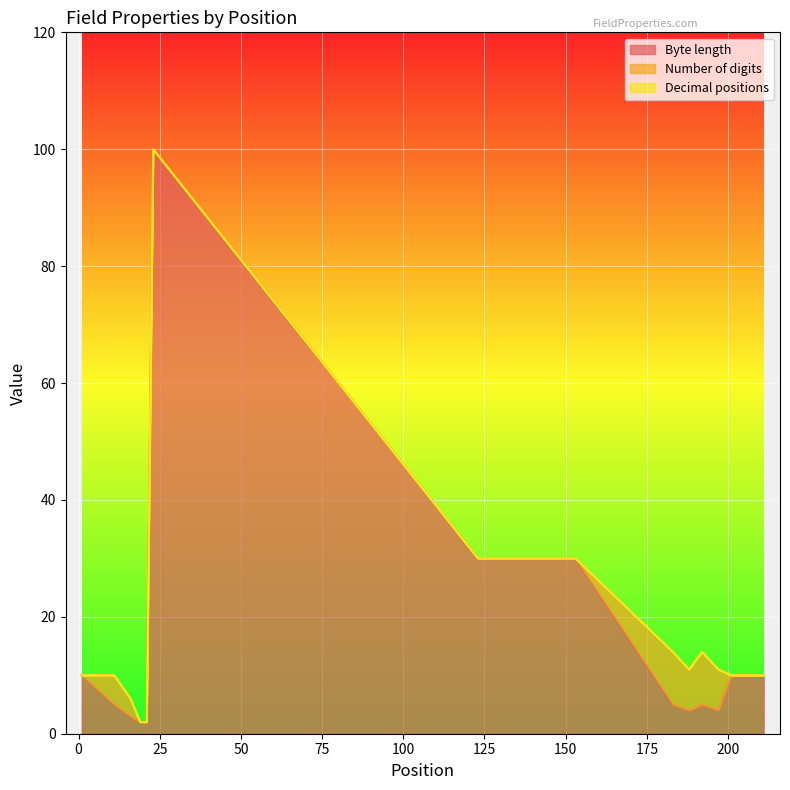

How many data points in Byte length are less than 5?

5